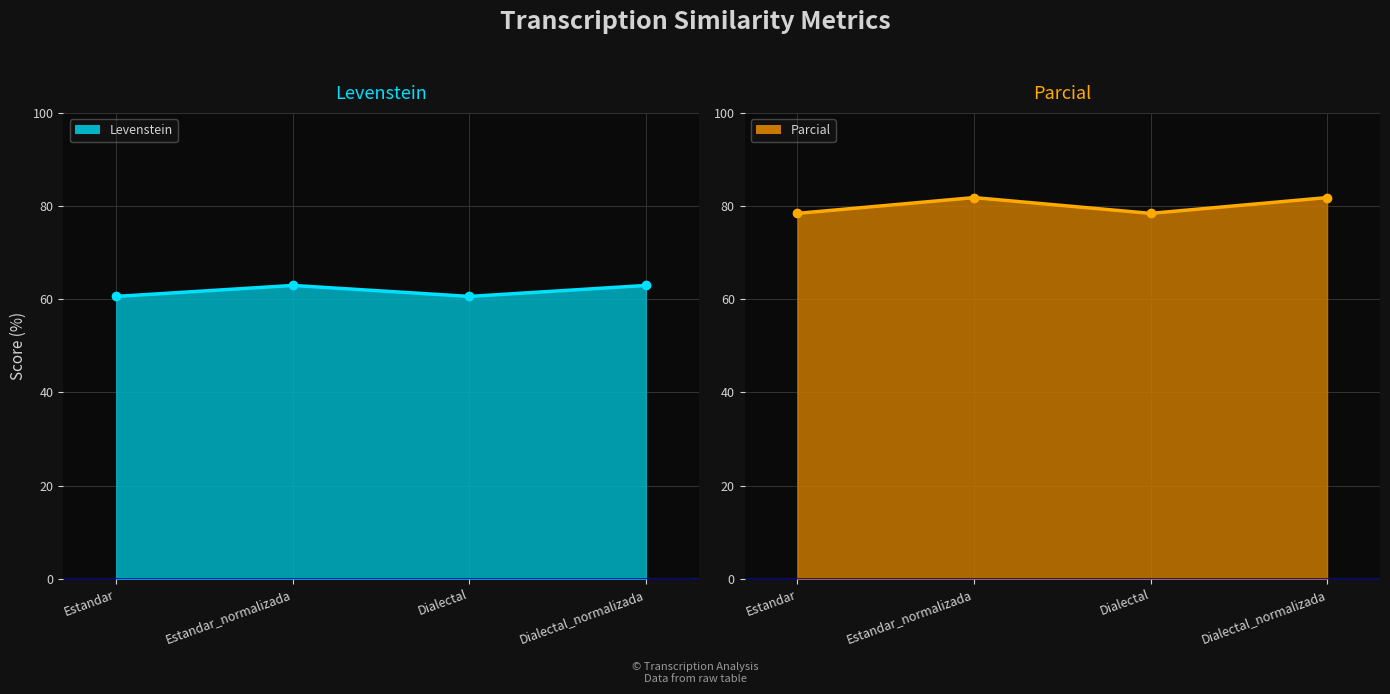

What is the label of the 1st point from the right?

Dialectal_normalizada